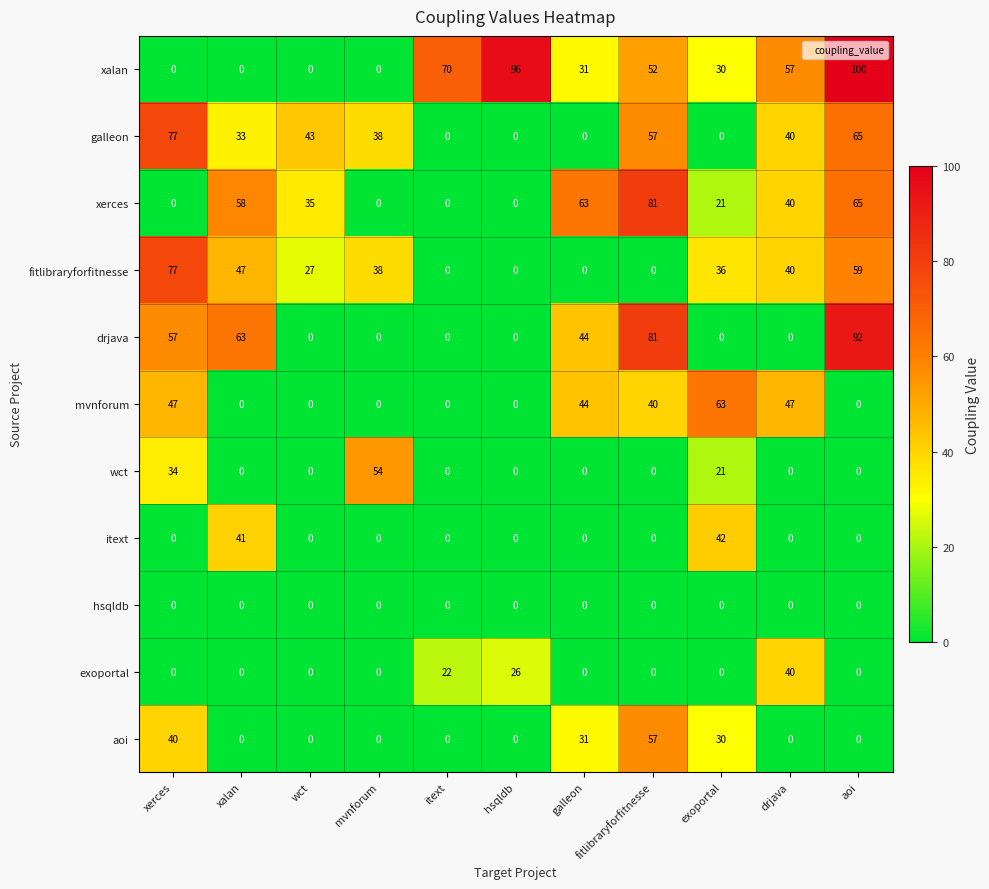

Which series has the largest range (max minus min)?

xalan